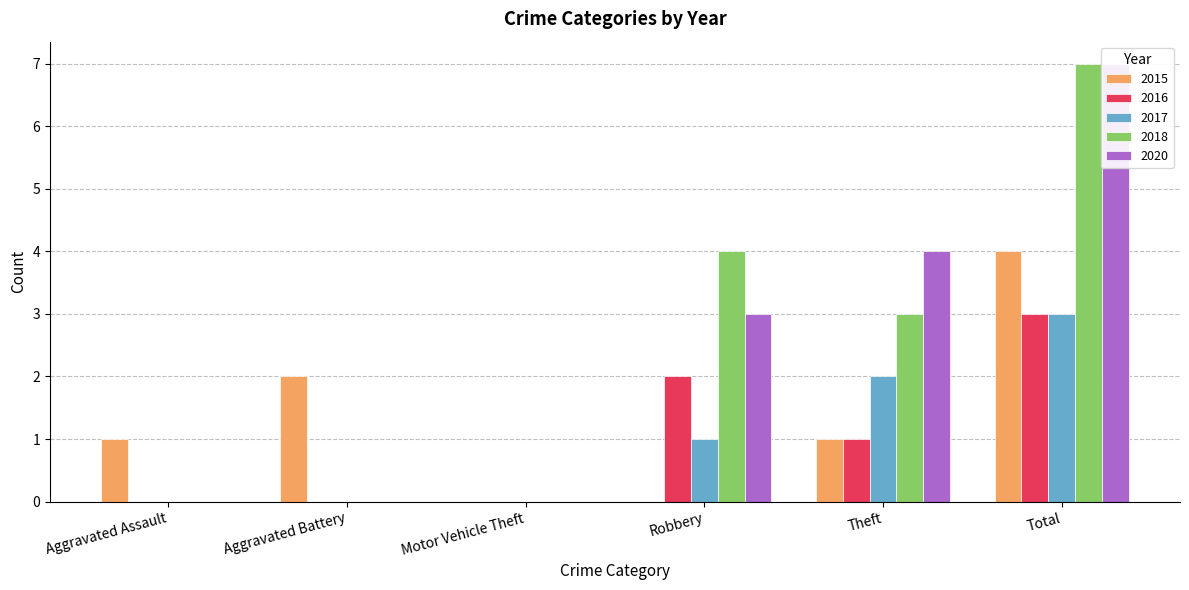

At which category is the sum across all series the highest?

Total